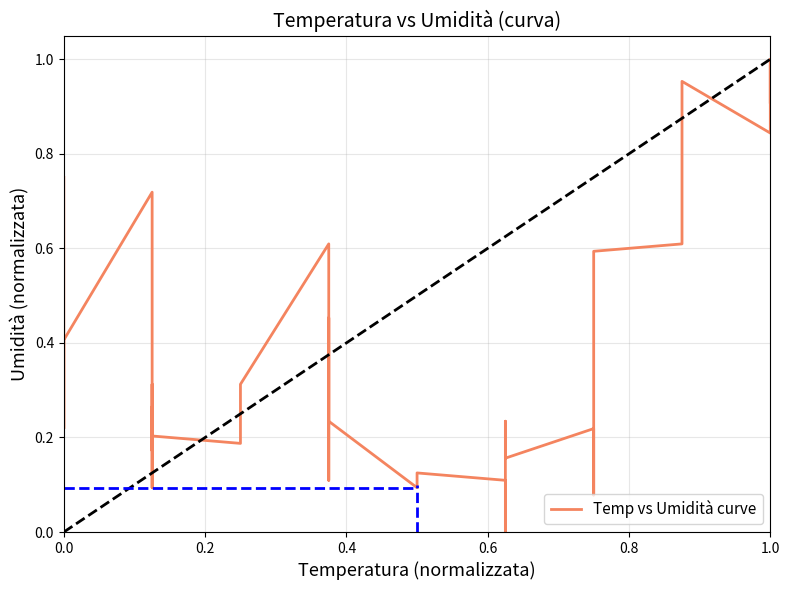

What is the value of the 35th point from the left?

1.0